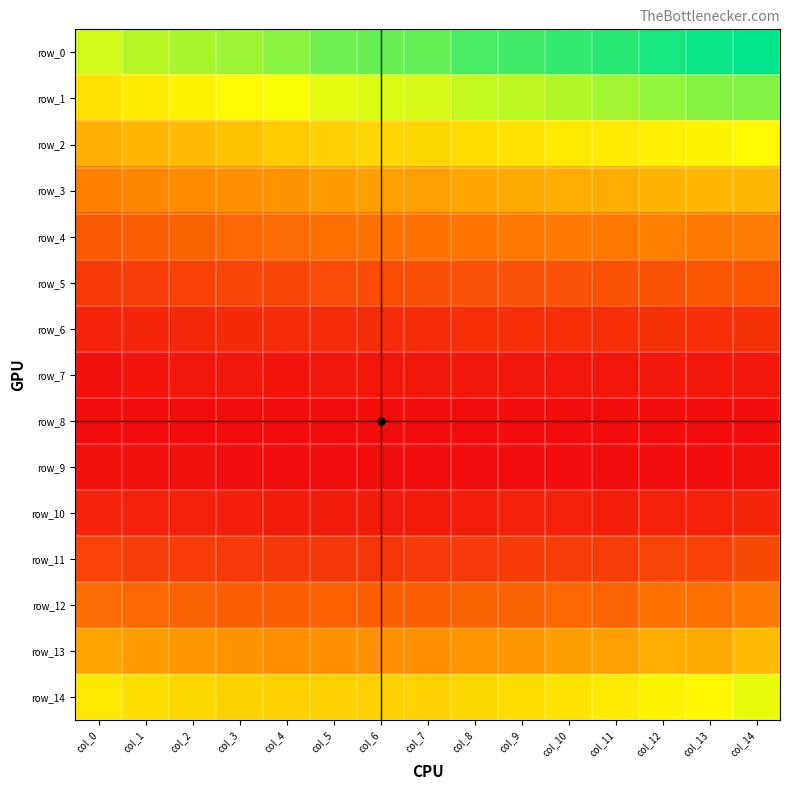

Is it true that row_11 equals 0.0 at col_9?

False